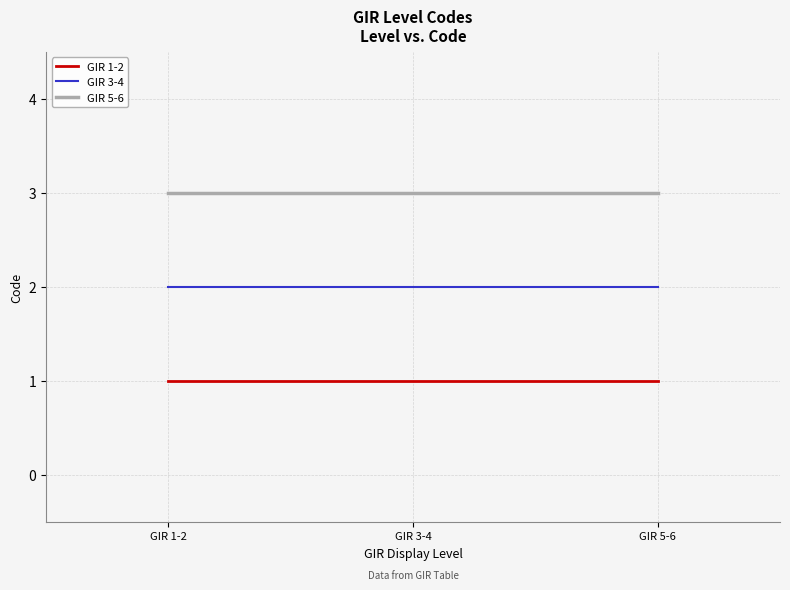

Is the value of GIR 1-2 at GIR 3-4 greater than the value of GIR 5-6 at GIR 3-4?

No